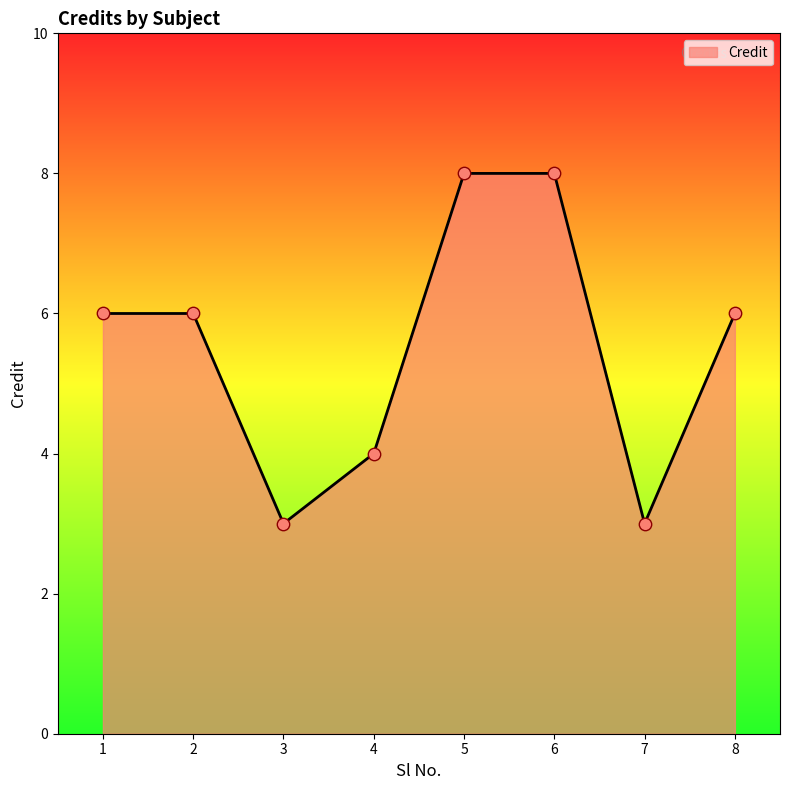

What is the change in value from 5 to 8?

-2